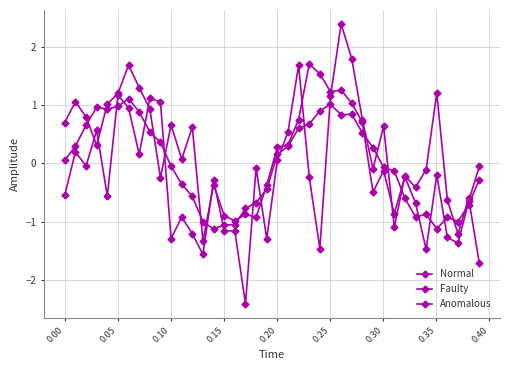

How many distinct data groups are displayed?

3